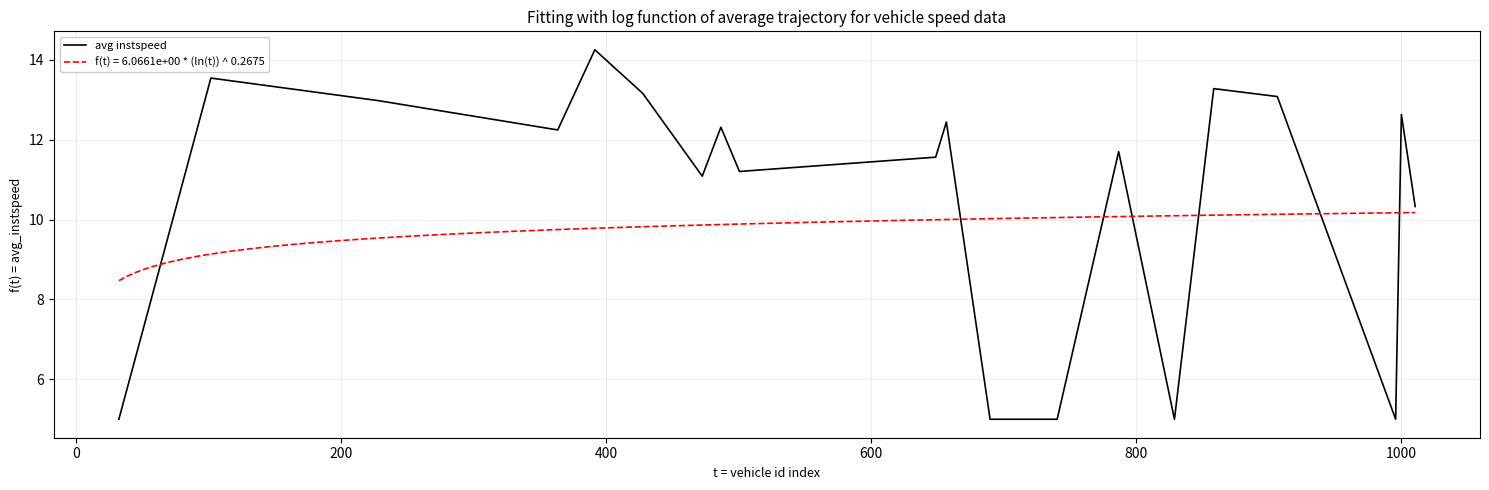

How many values are below 12?

10